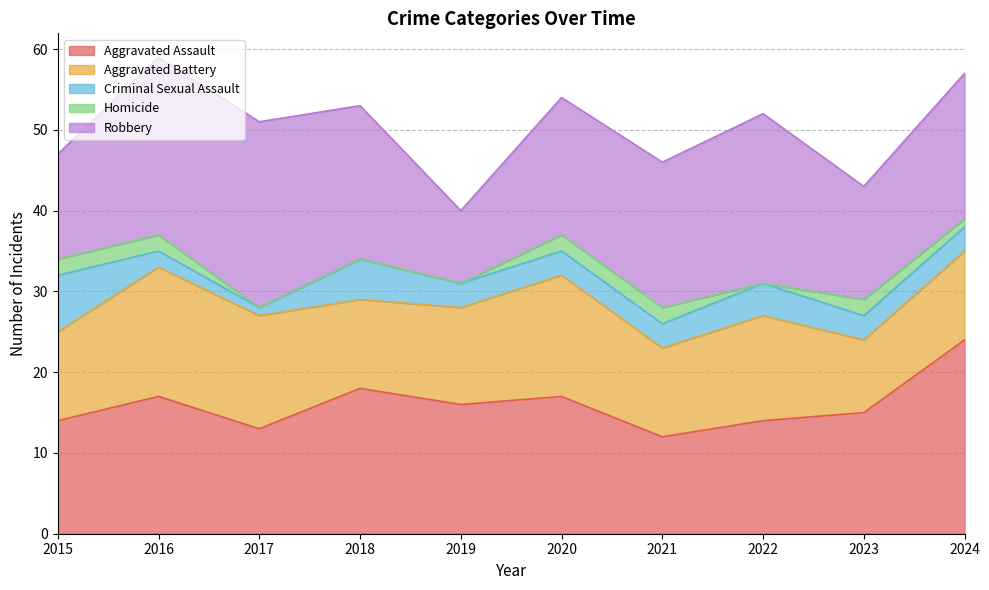

At which label does Aggravated Assault first exceed 16?

2016